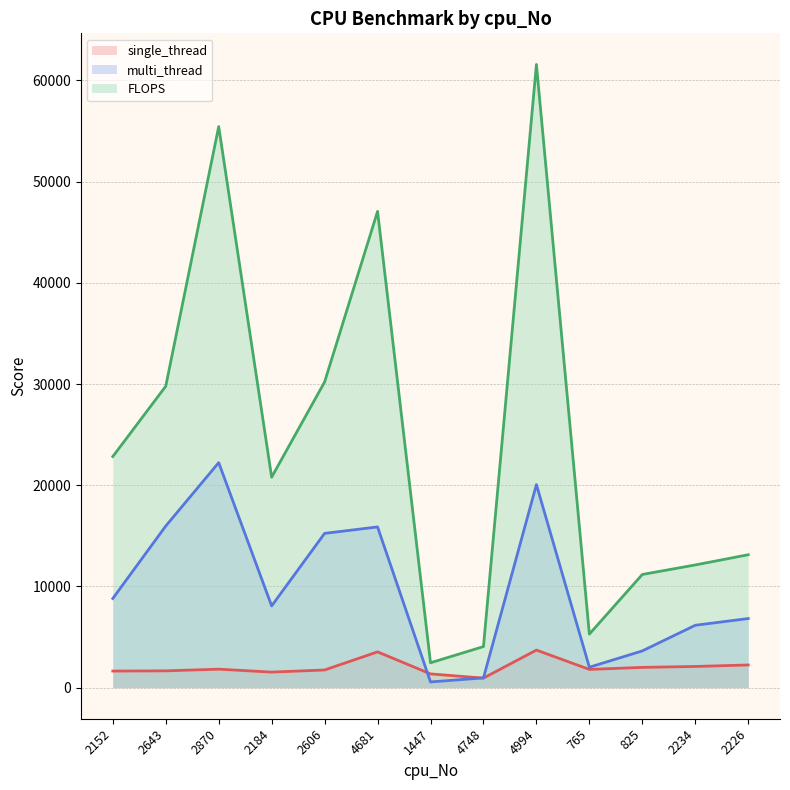

At which label does single_thread reach its peak?

4994